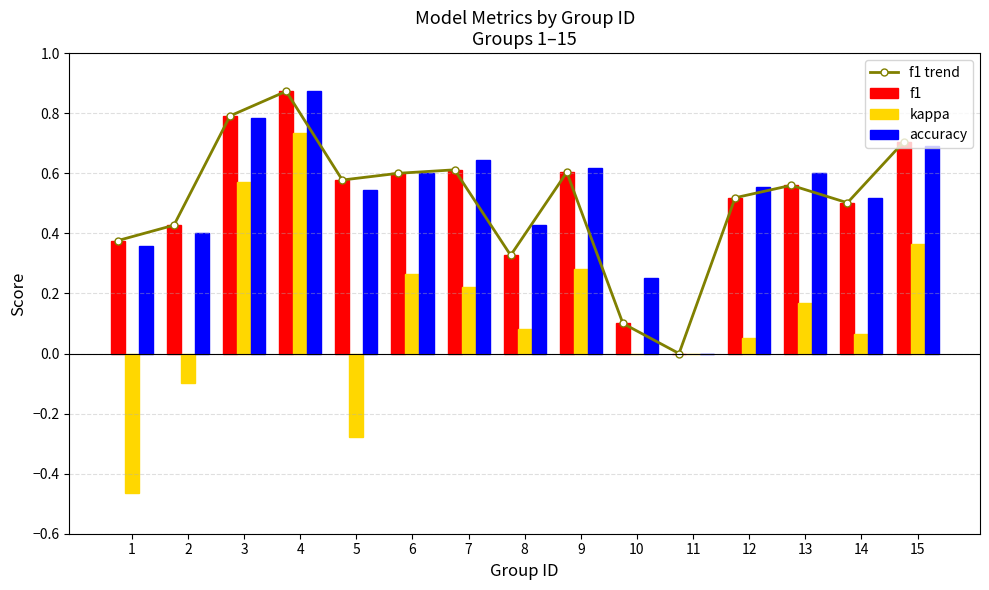

How many accuracy values are between 0 and 1?

15